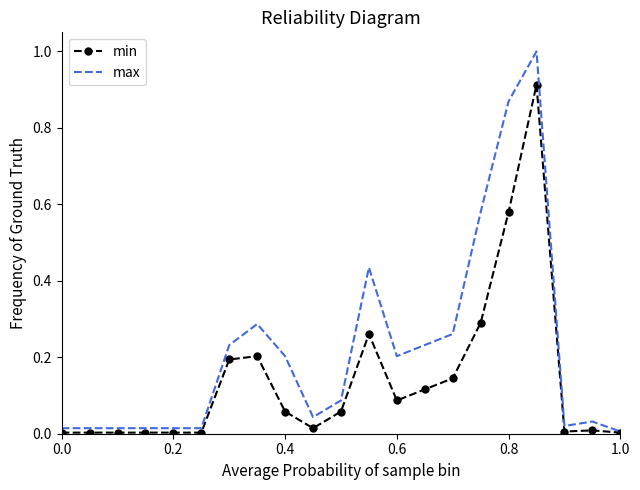

What is the highest value of the max series?

1.0